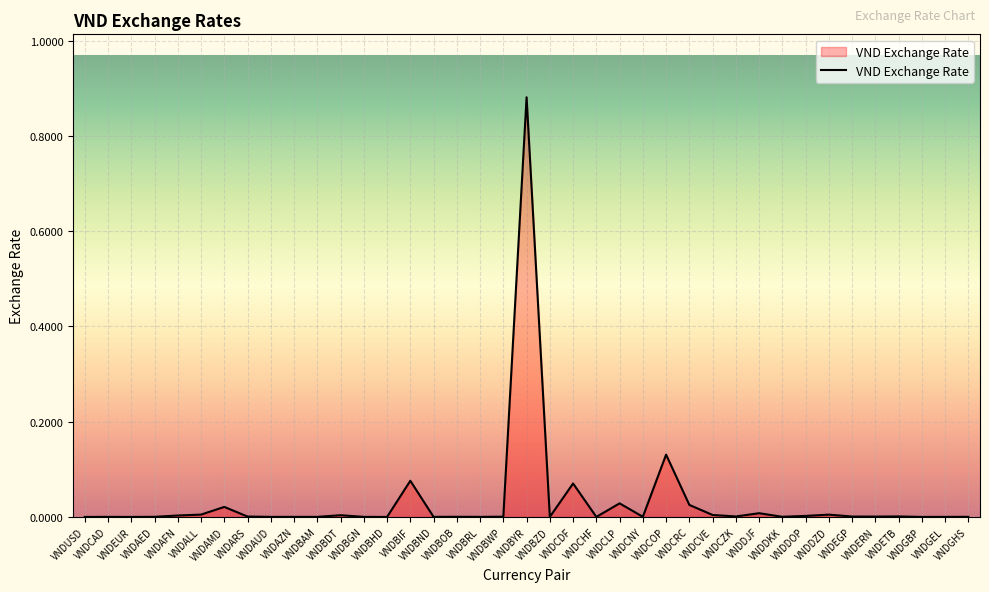

How many points are lower than both their immediate neighbors (excluding endpoints)?

11